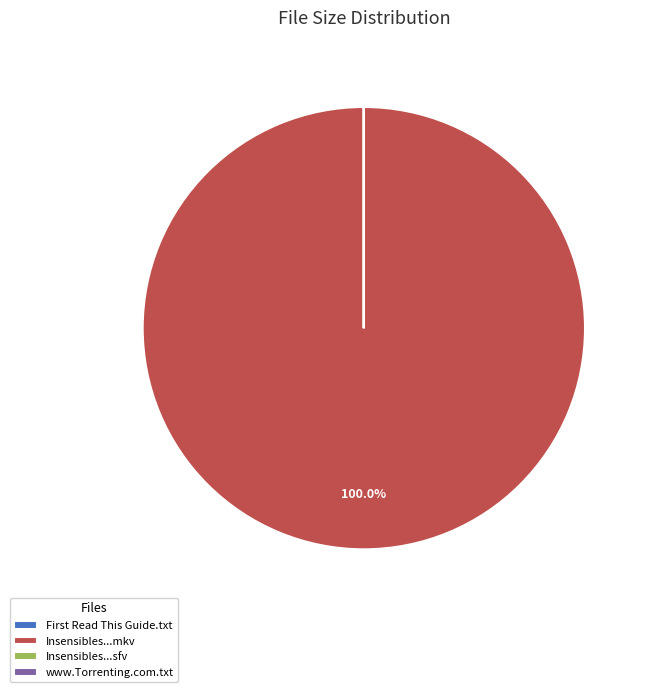

Is there any slice that represents more than half of the pie?

Yes